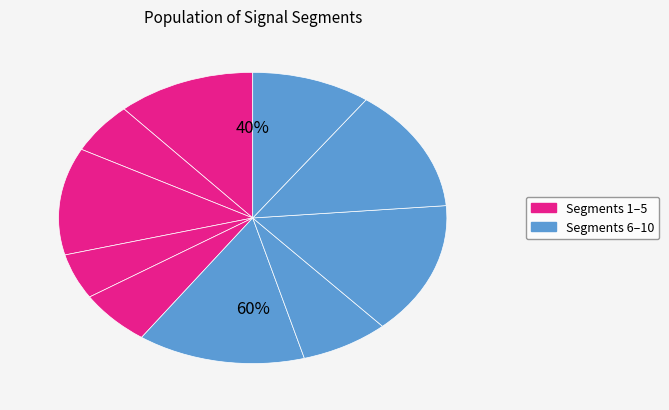

To the nearest percent, what is the average slice percentage?

10%